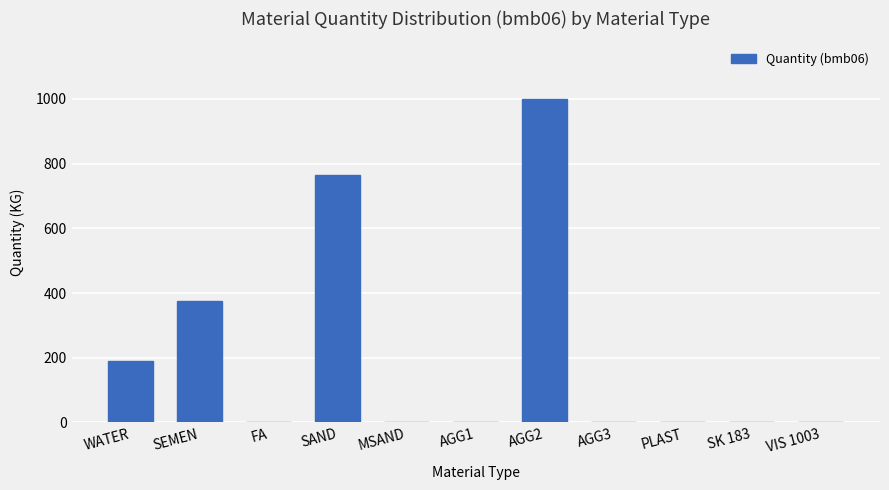

At which label is the value closest to 499?

SEMEN